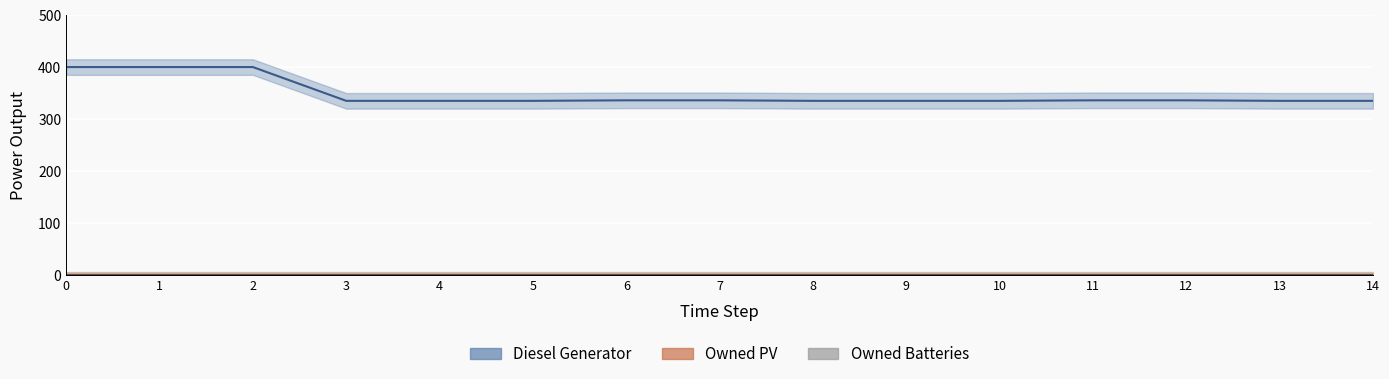

Reading left to right, what are all the values shown in this chart?

Diesel Generator: 0=400	1=400	2=400	3=335	4=335	5=335	6=336	7=336	8=335	9=335	10=335	11=336	12=336	13=335	14=335
Owned PV: 0=0	1=0	2=0	3=0	4=0	5=0	6=0	7=0	8=0	9=0	10=0	11=0	12=0	13=0	14=0
Owned Batteries: 0=0	1=0	2=0	3=0	4=0	5=0	6=0	7=0	8=0	9=0	10=0	11=0	12=0	13=0	14=0